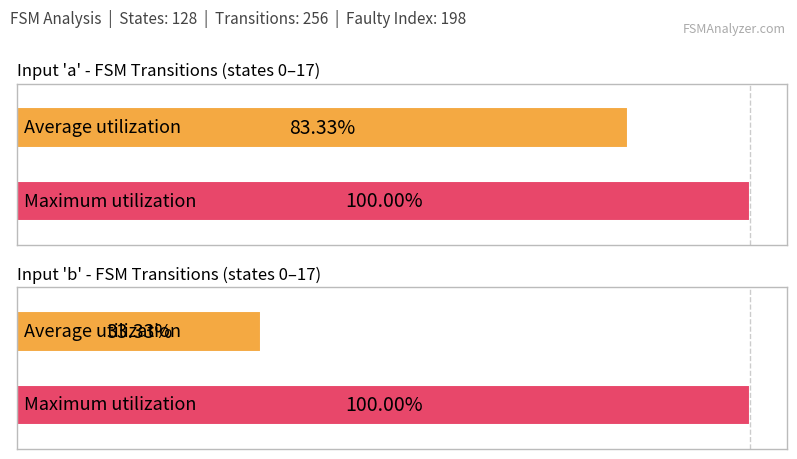

Does the chart contain stacked bars?

No